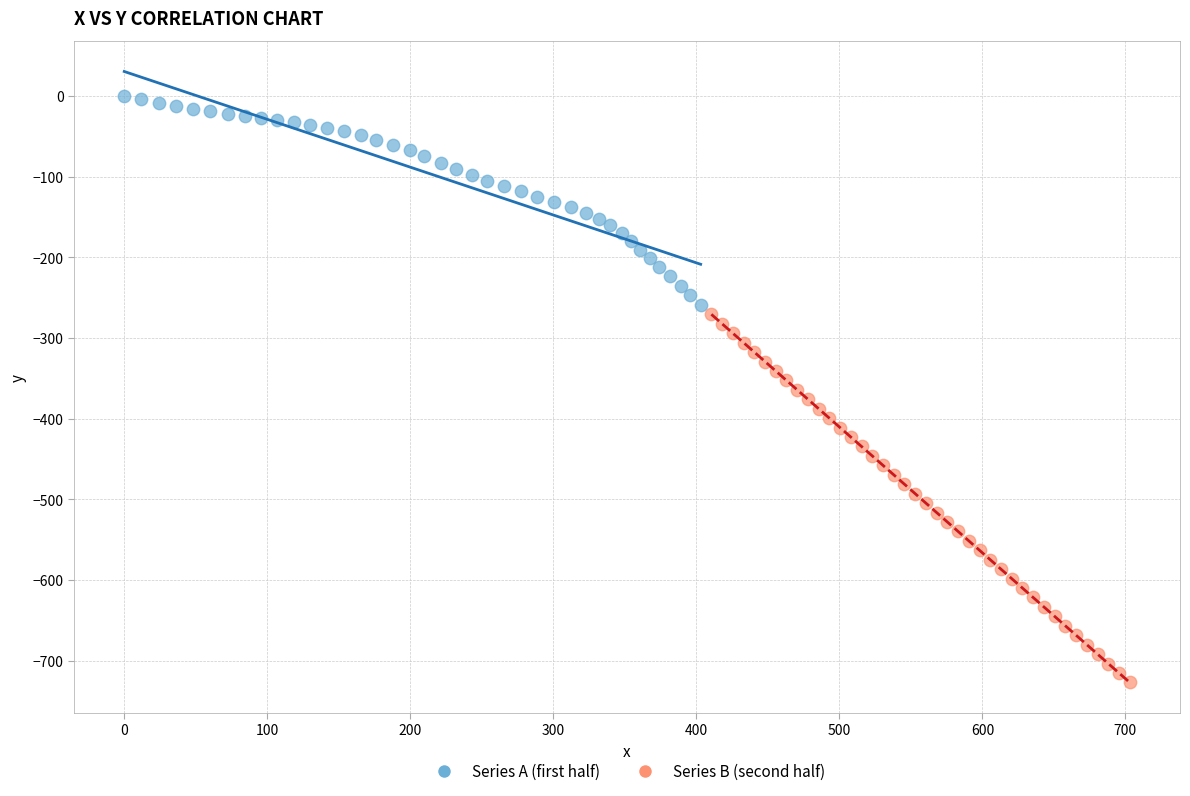

Which series has the largest Y range (max minus min)?

Series B (second half)